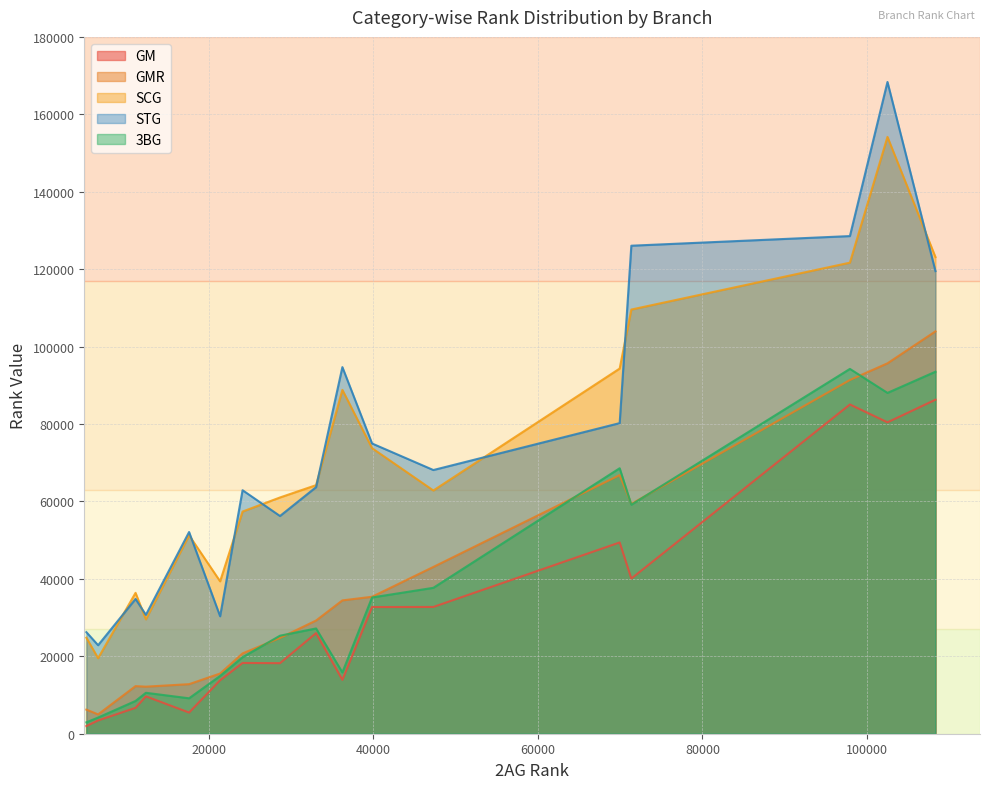

List the series in order of their peak value, highest first.

STG, SCG, GMR, 3BG, GM